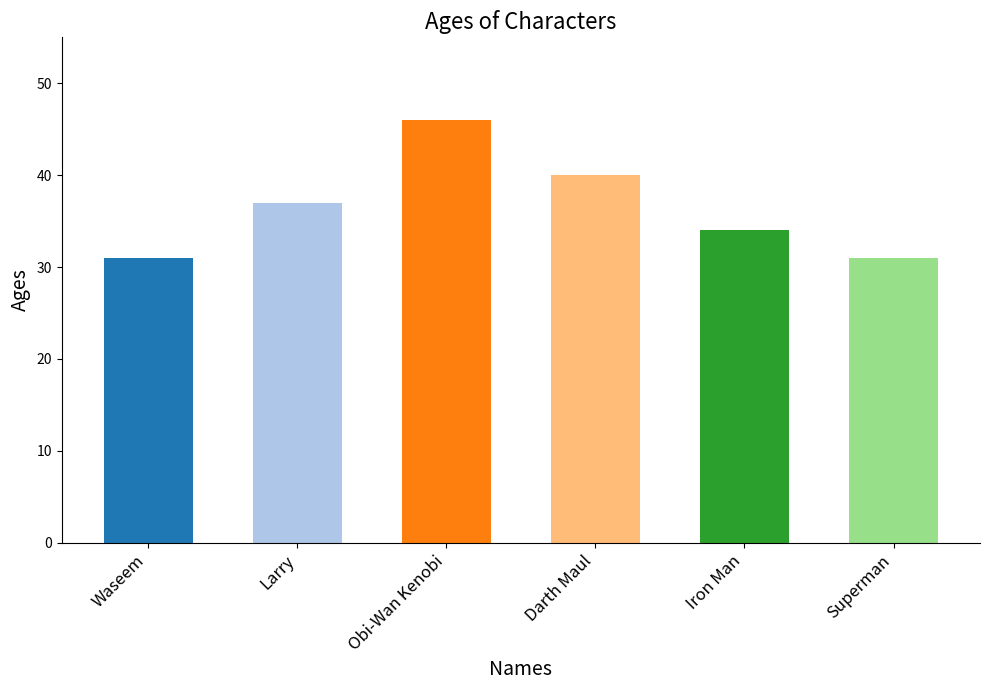

What position from the left is Darth Maul?

4